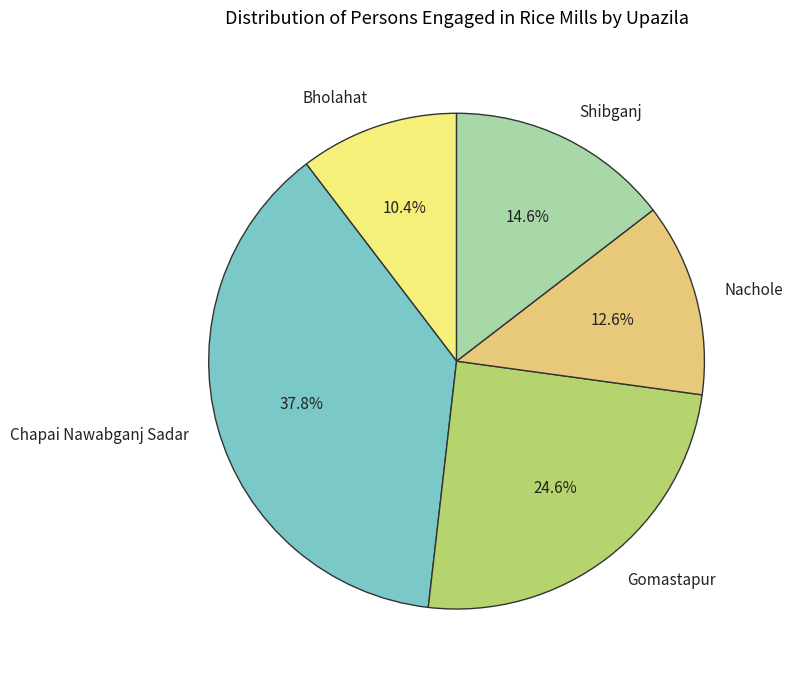

Is there a majority slice in this chart?

No